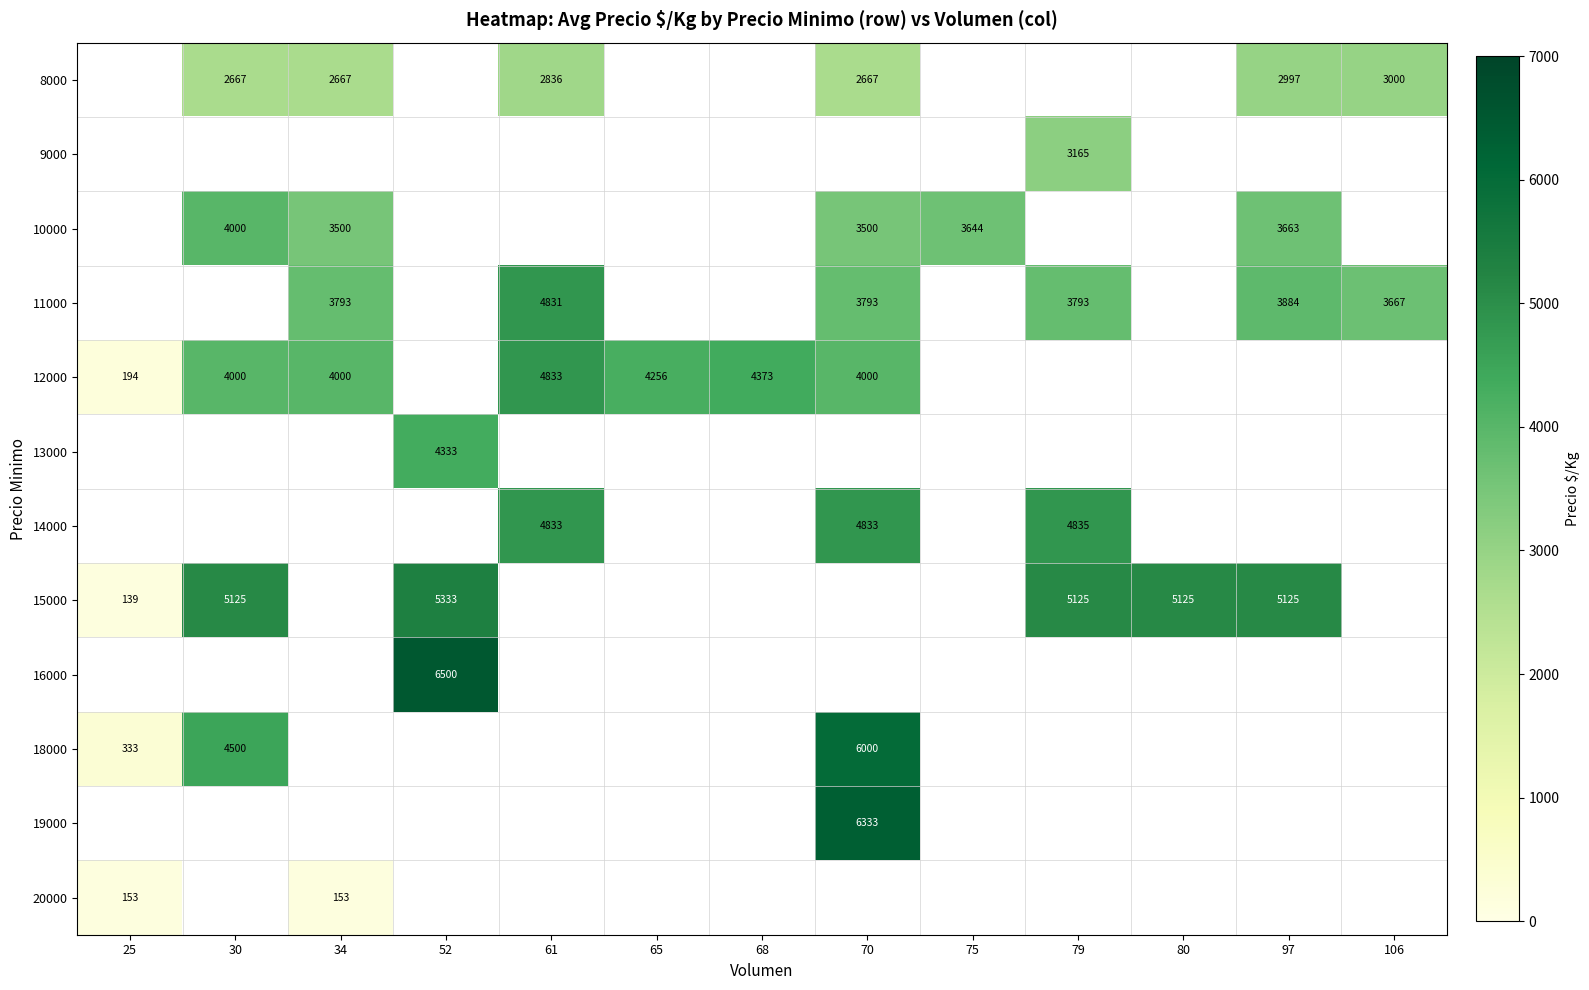

What is the sum of the 8000 values at 97 and 30?

5664